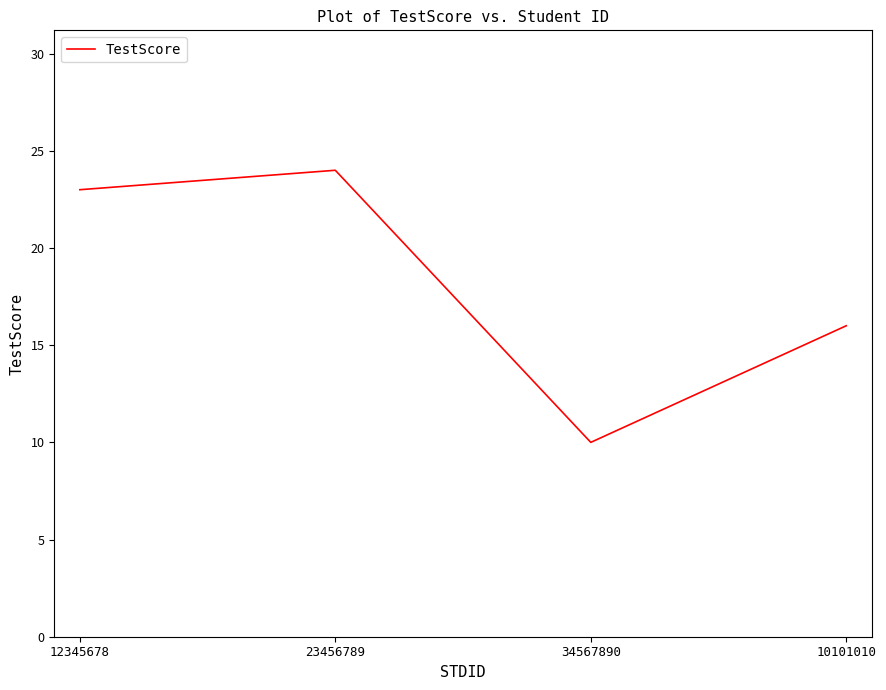

At which category does the data reach its first local peak?

23456789